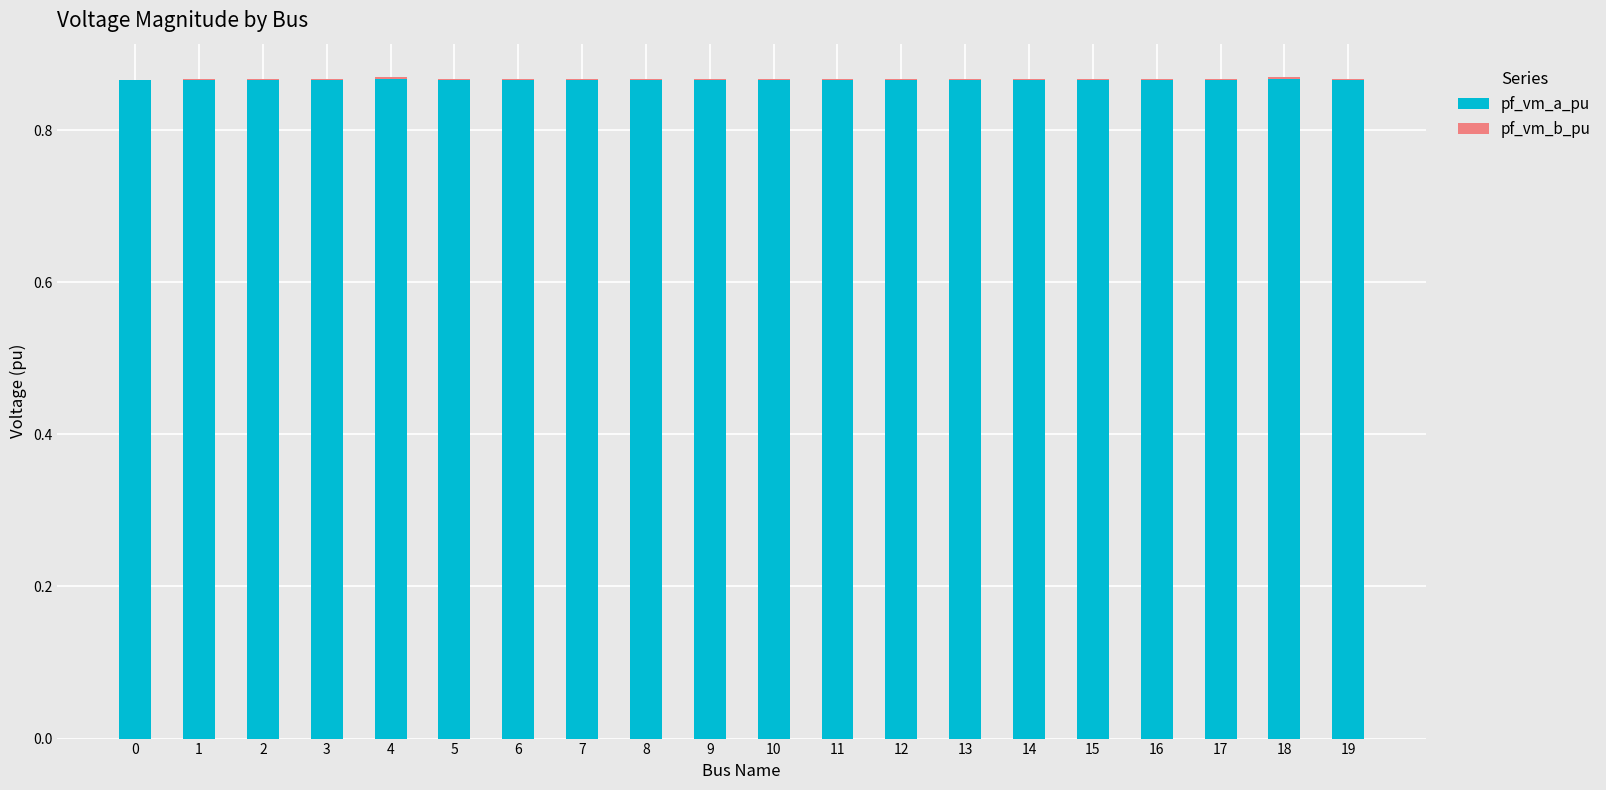

True or false: pf_vm_a_pu has a value of 1.6 at 17.

False